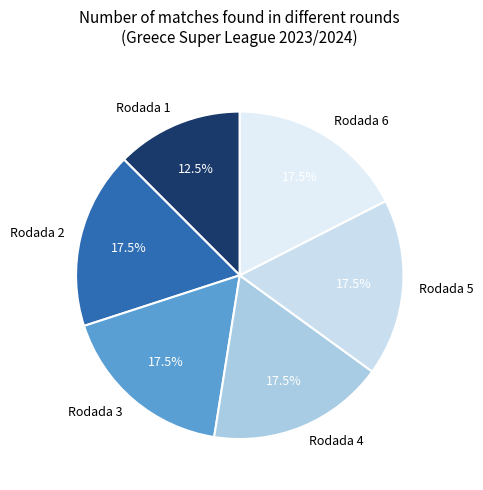

Which slice is the smallest?

Rodada 1